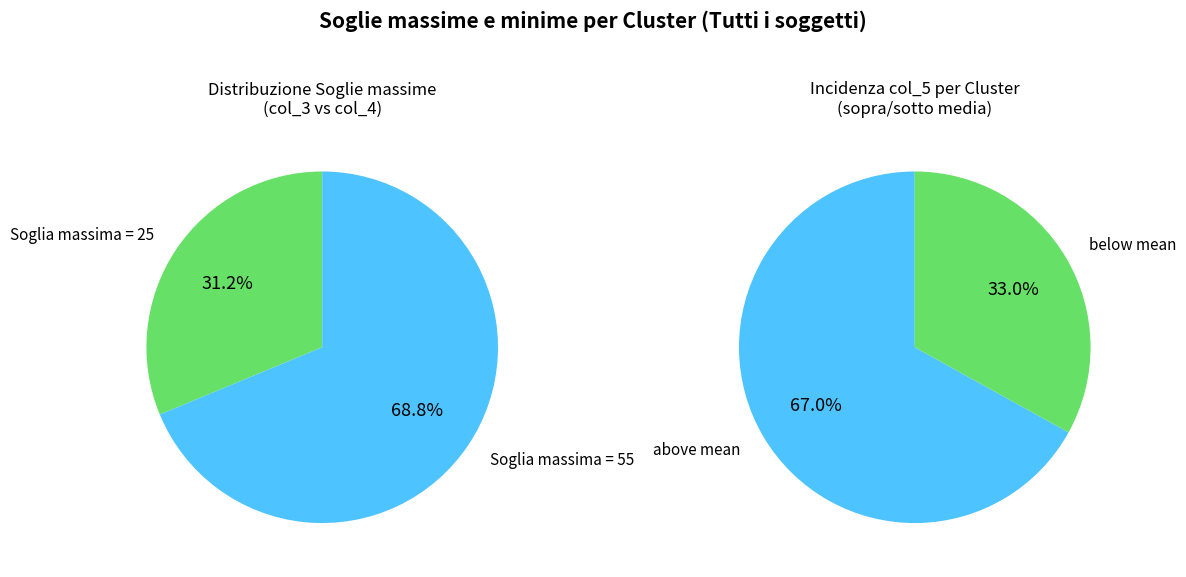

Does 1 represent more than half of the total?

No